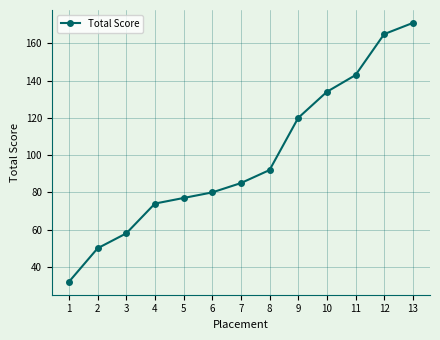

How many series are shown in this chart?

1